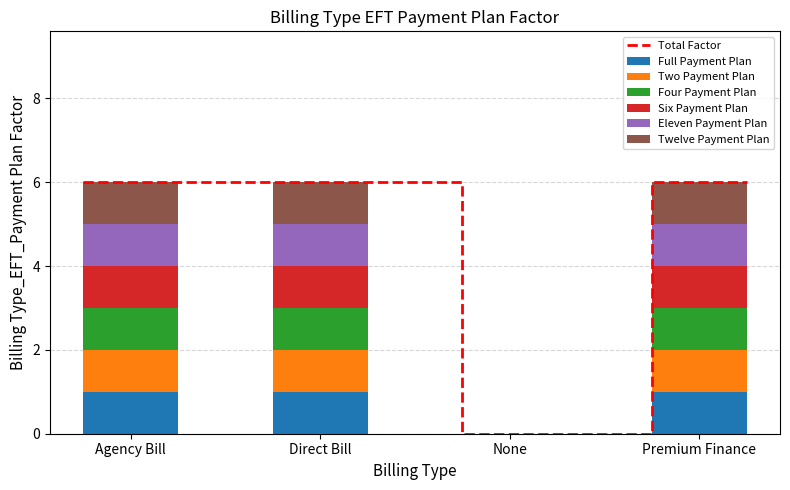

How many bars are there in each group?

6